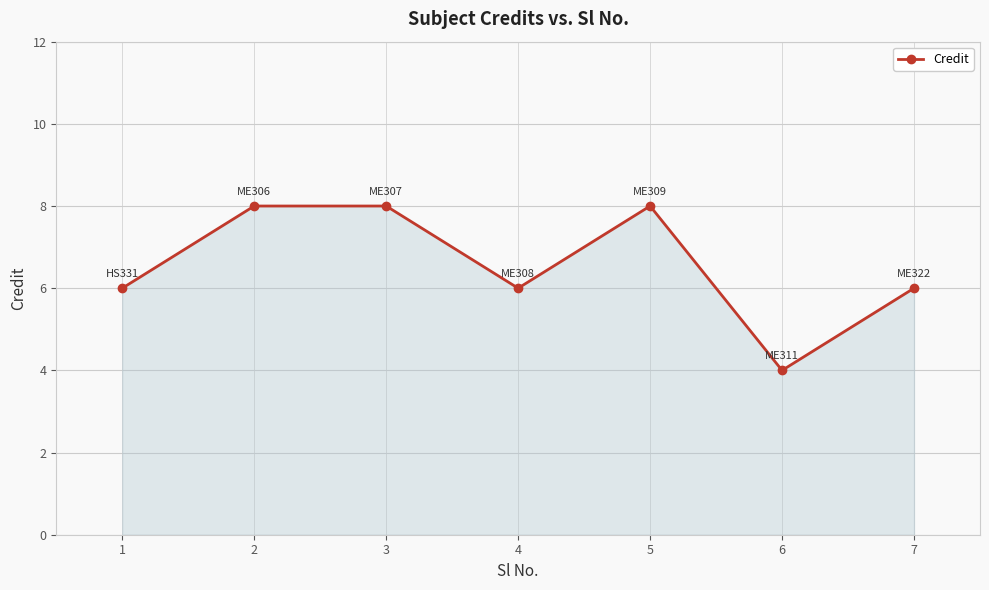

What is the average value?

7